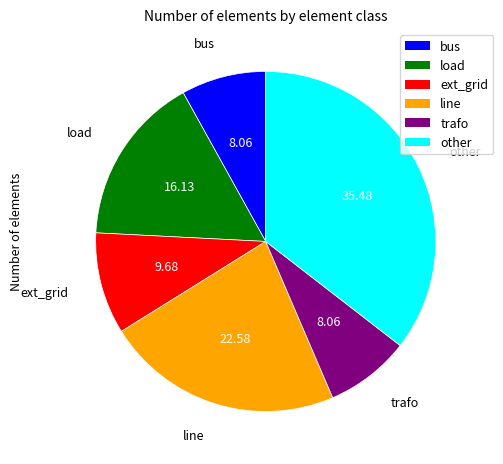

Count the number of slices in the pie.

6